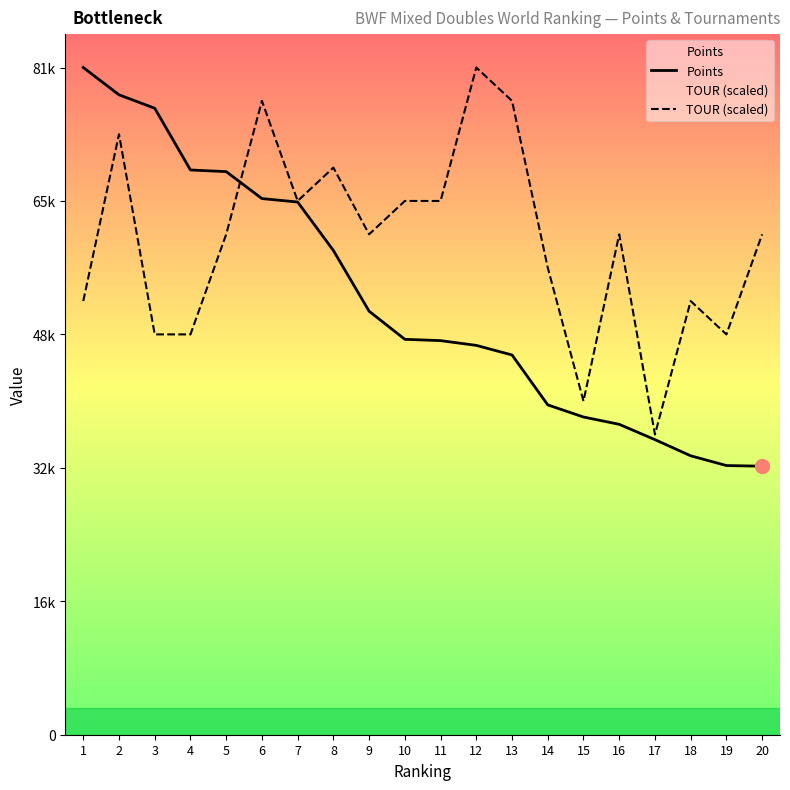

At which category does TOUR (scaled) reach its first local peak?

2